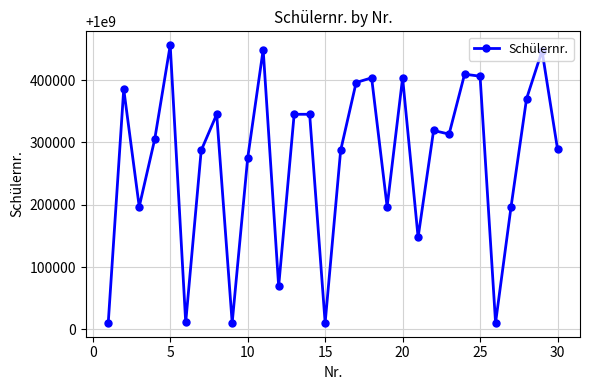

What is the greatest value displayed?

1000456010